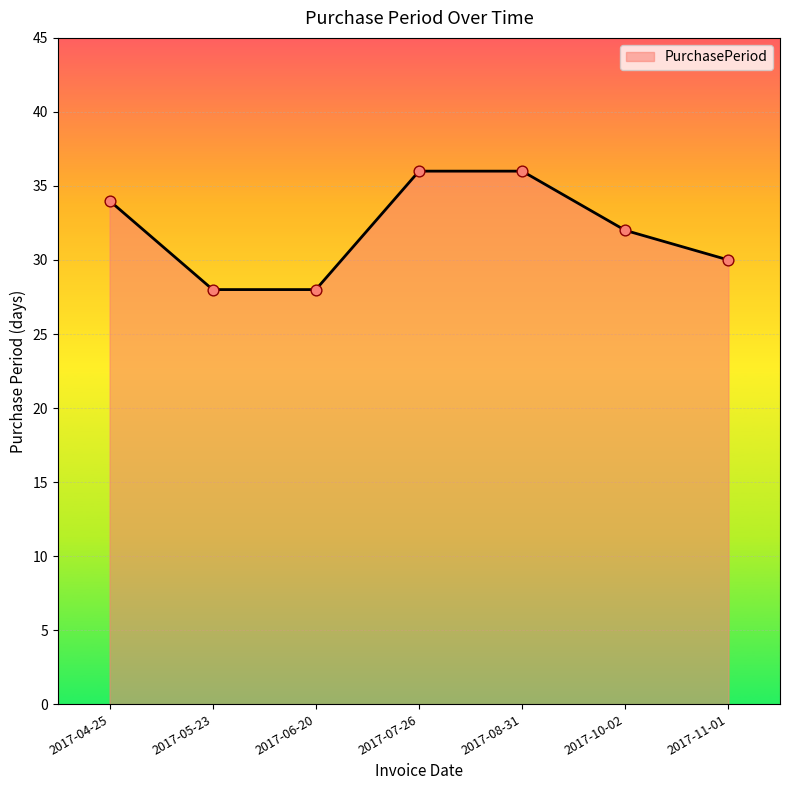

What is the change in value from 2017-06-20 to 2017-11-01?

+2